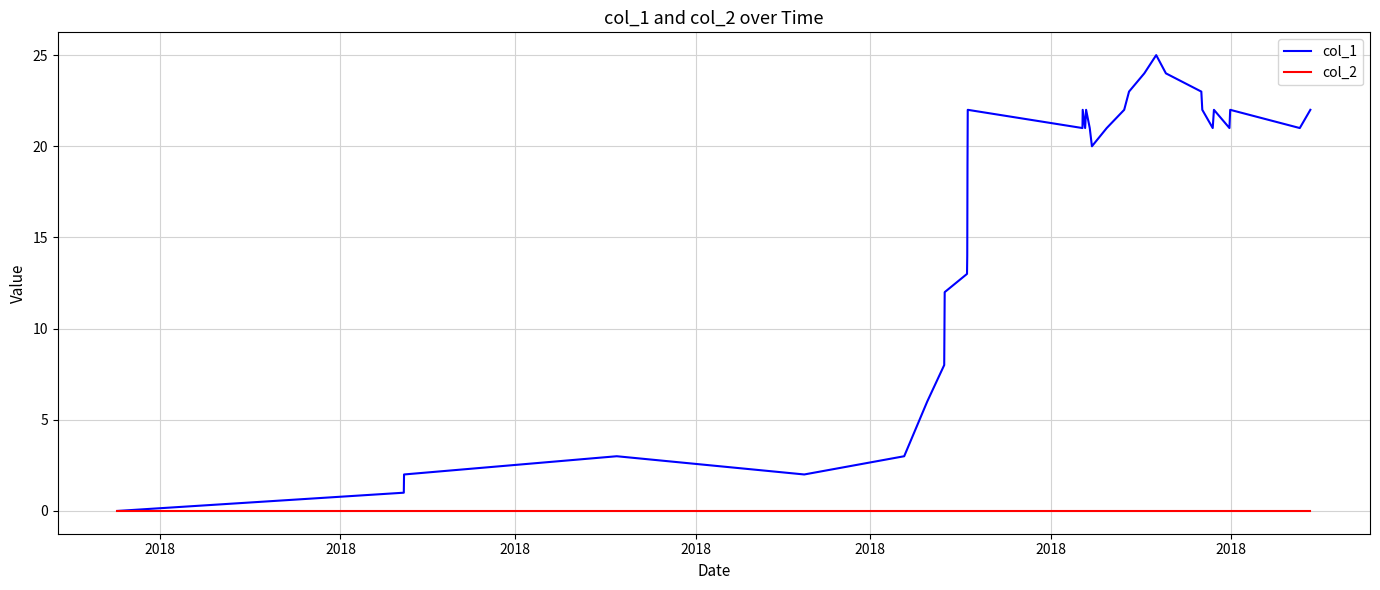

Which series has the widest spread of values?

col_1